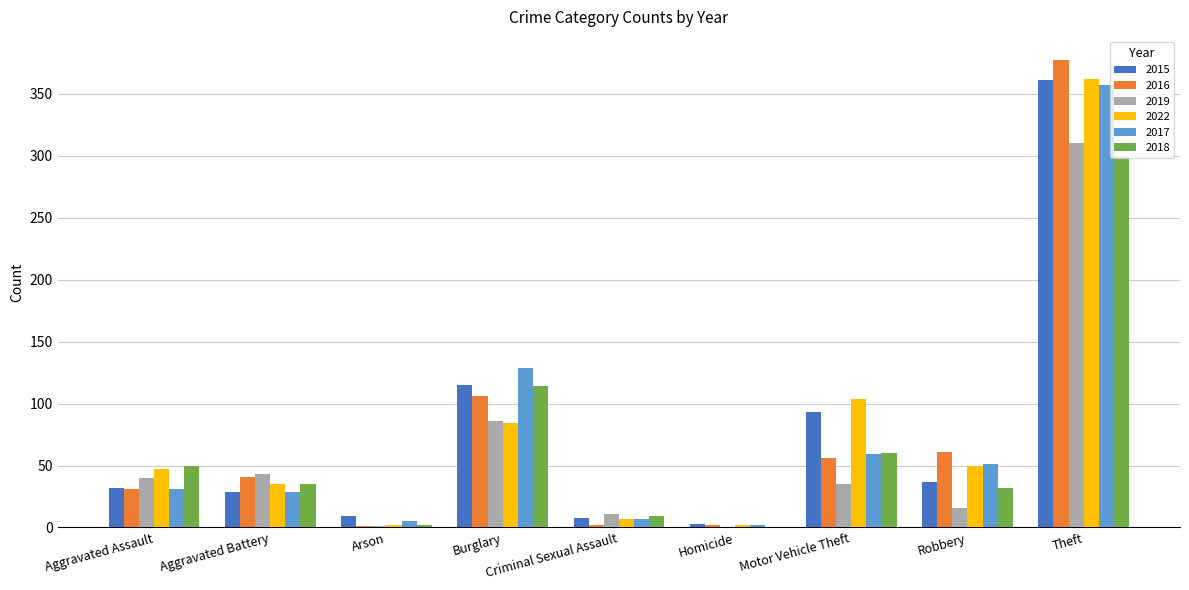

At which label is 2022 closest to 182?

Motor Vehicle Theft